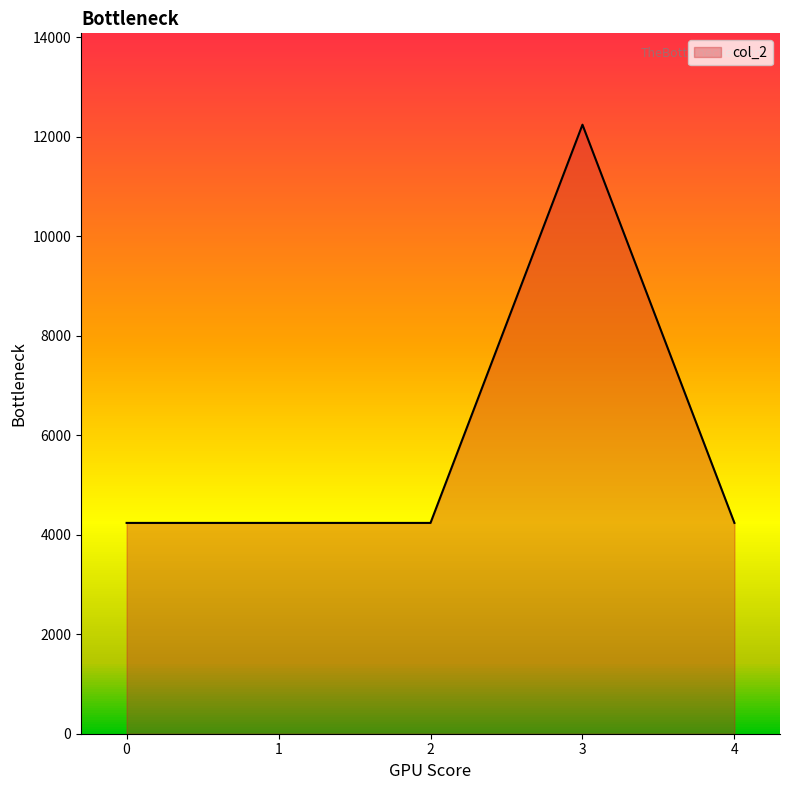

How many distinct data groups are displayed?

1